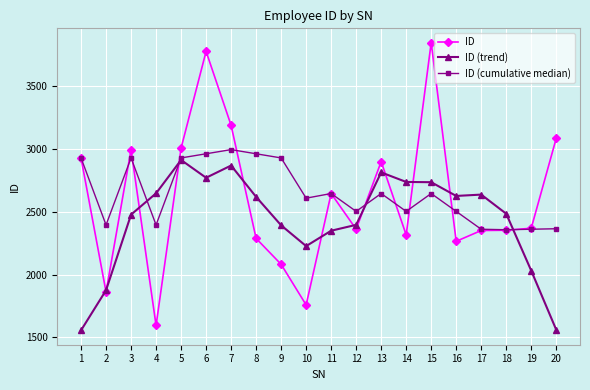

After their last crossing, which series has the higher values: ID or ID (trend)?

ID